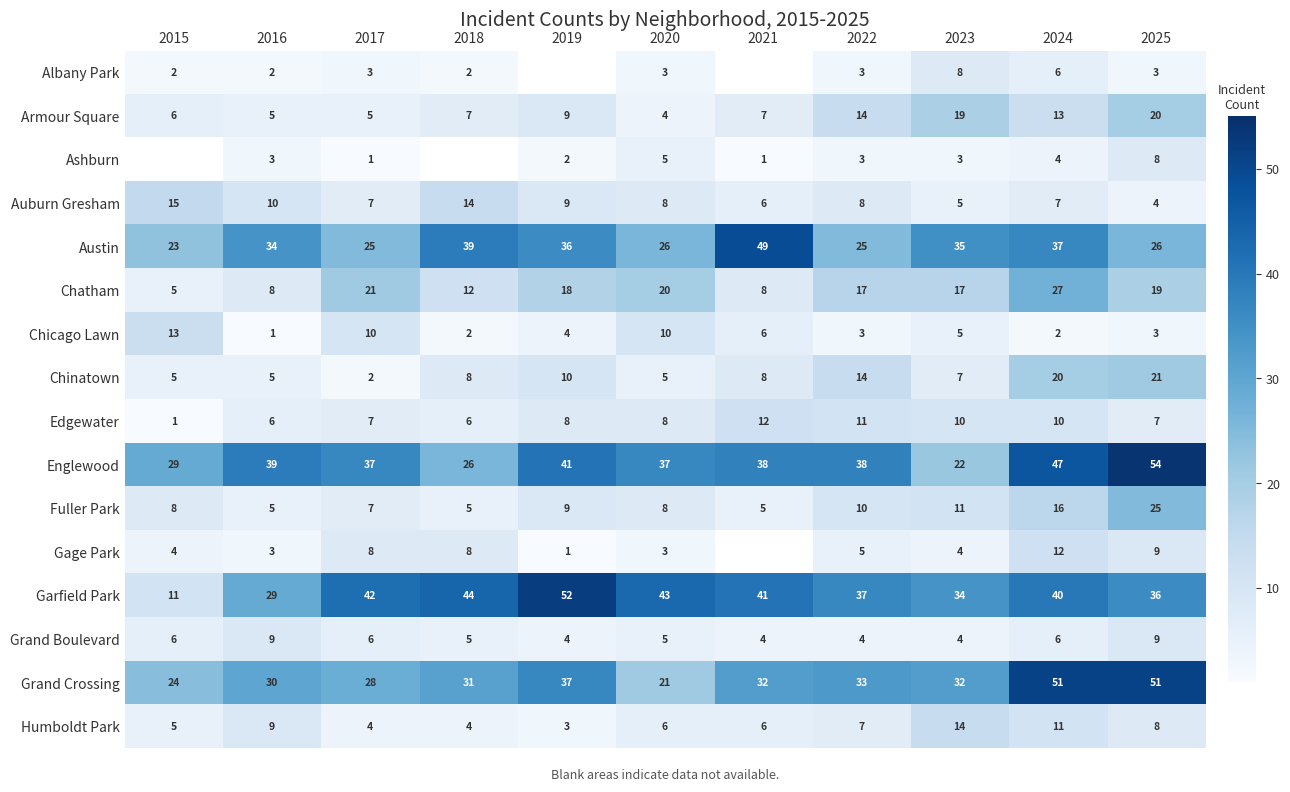

Which category has the lowest value in the Chinatown series?

2017